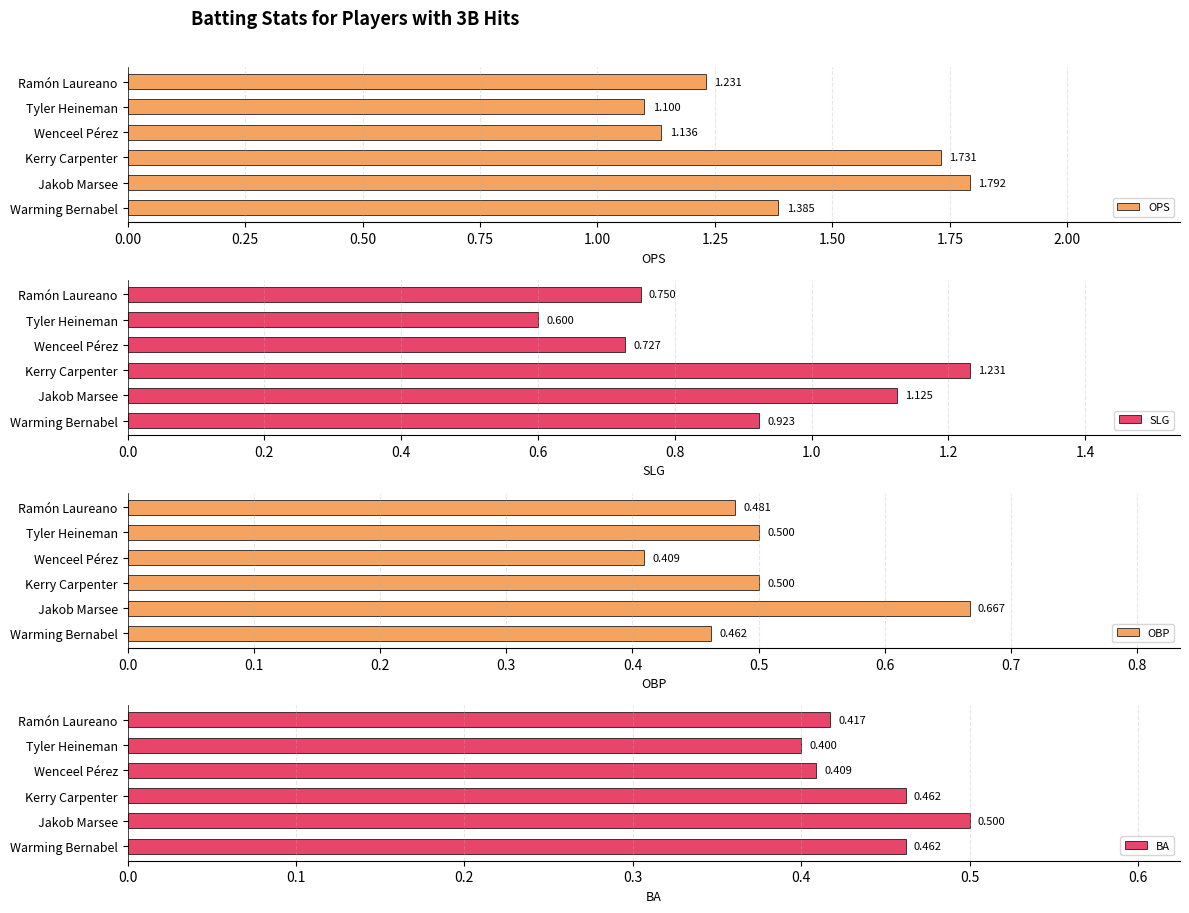

At which label does OPS reach its minimum?

Tyler Heineman